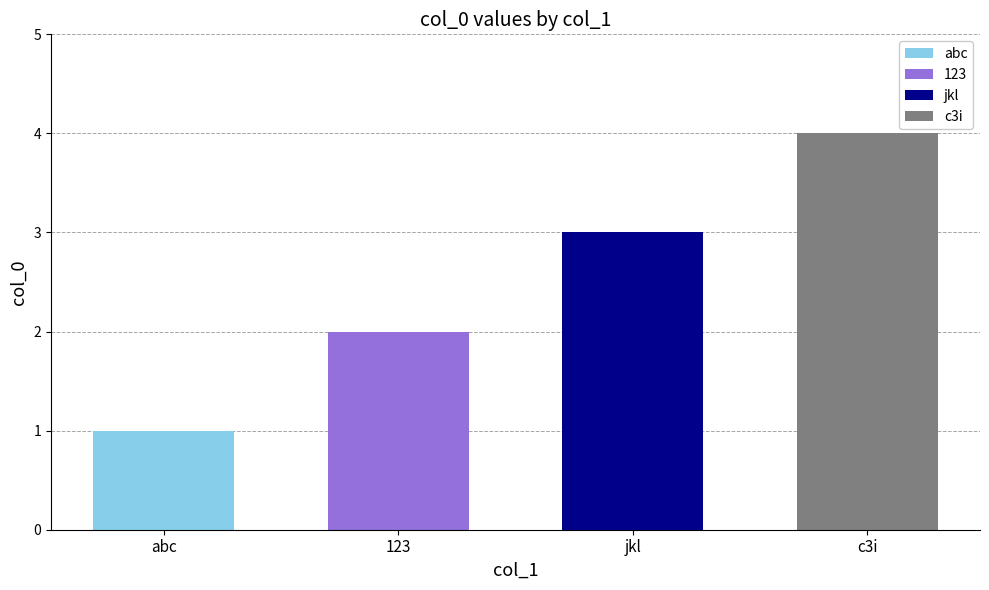

How many bars are there in total?

4